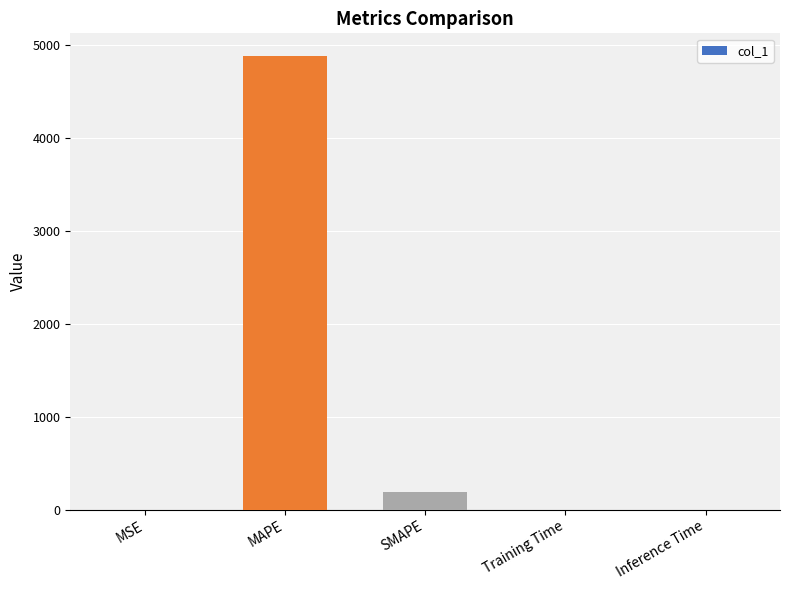

True or false: the data shows 0.0 at MSE.

True